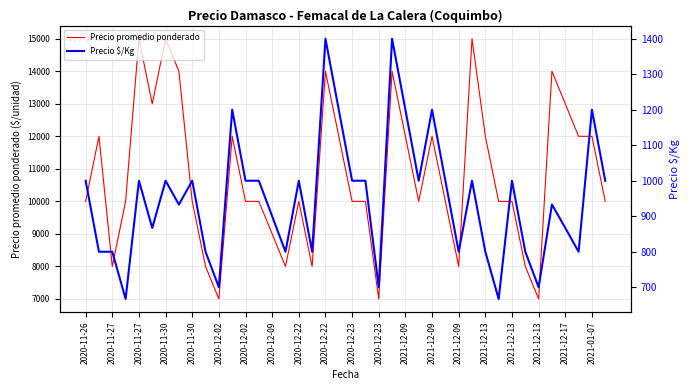

What is the lowest value of the Precio $/Kg series?

667